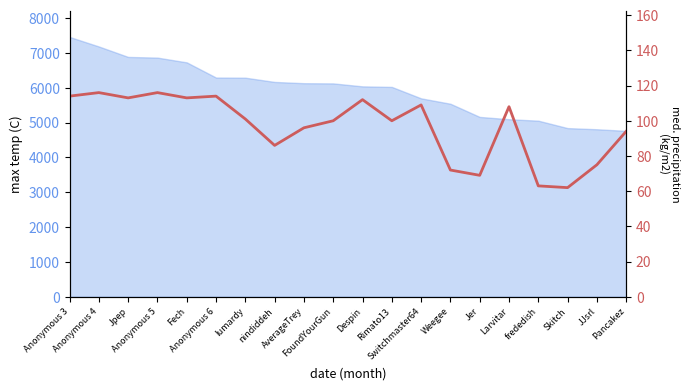

At which category does the chart reach its minimum across all series?

Skitch